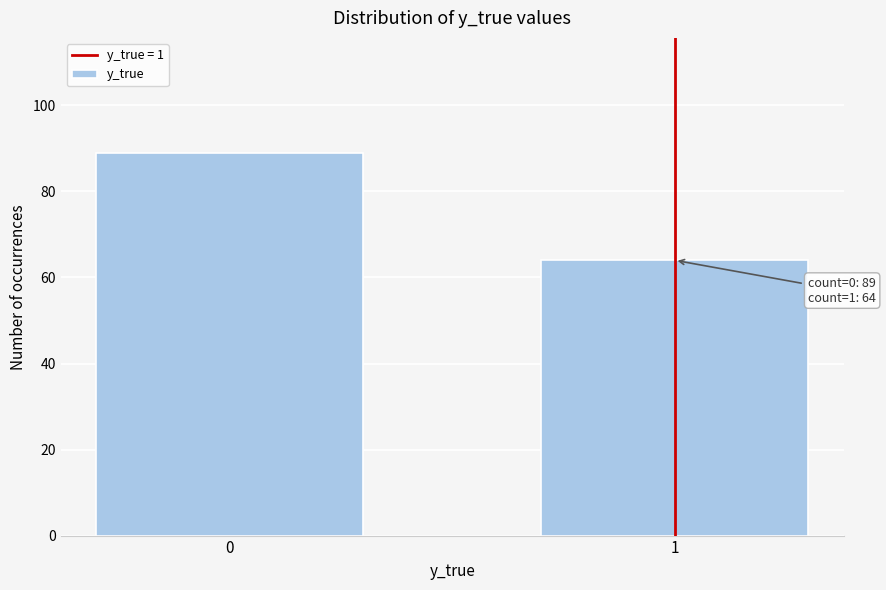

Reading left to right, transcribe all the data shown in this chart.

89	64